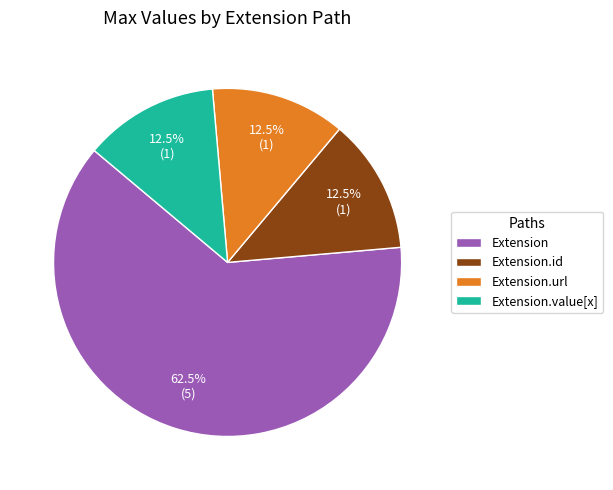

Which slice represents more than half of the pie?

Extension